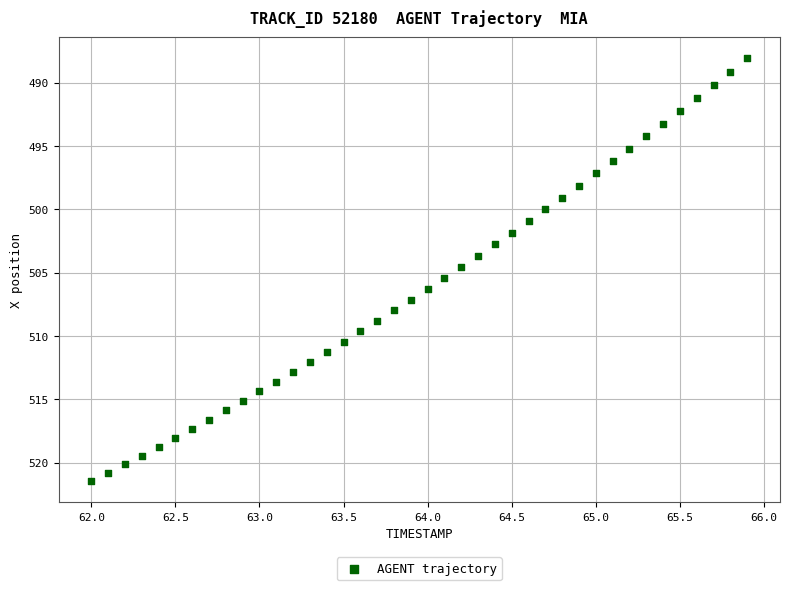

What is the range of X values (max minus min)?

3.9